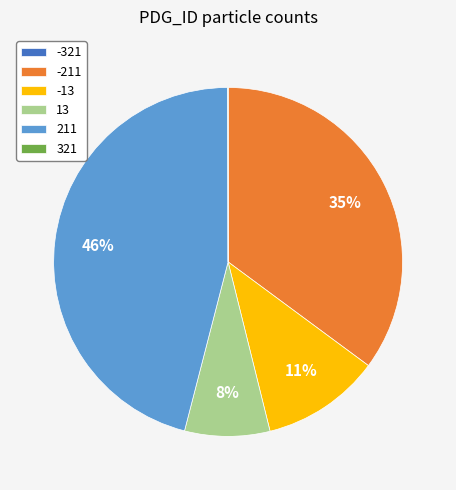

Is it true that -211 is 35% of the pie?

True